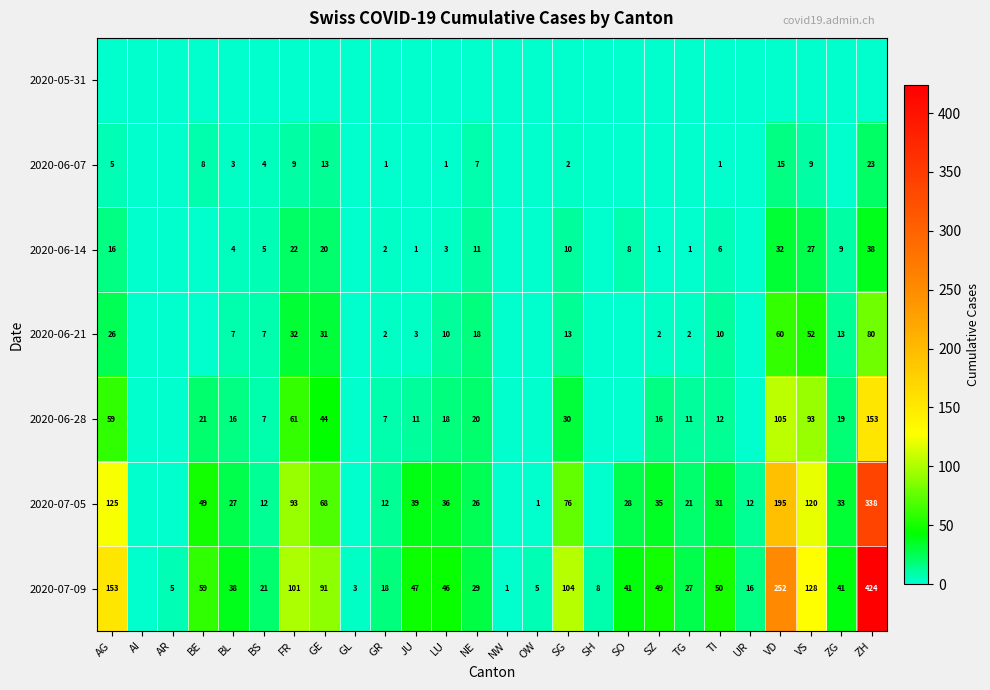

The 2020-07-09 series shows 49 at SZ. True or false?

True